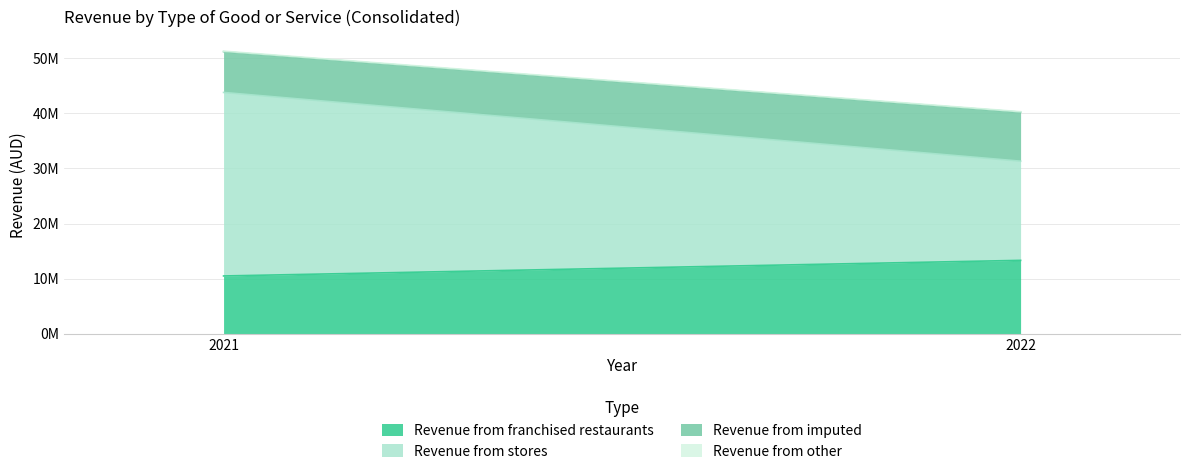

Which label corresponds to the largest value in the chart?

2021